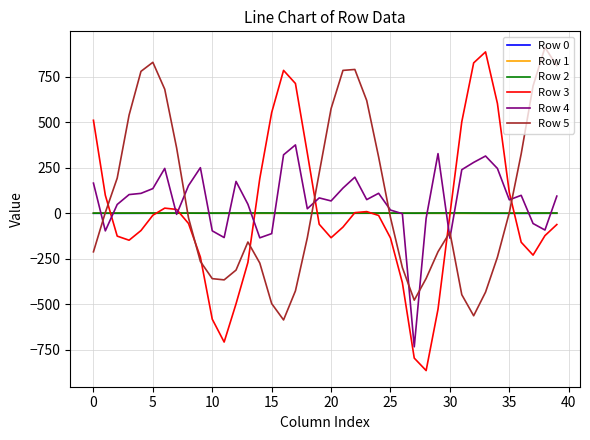

True or false: Row 3 and Row 5 cross at least once.

True